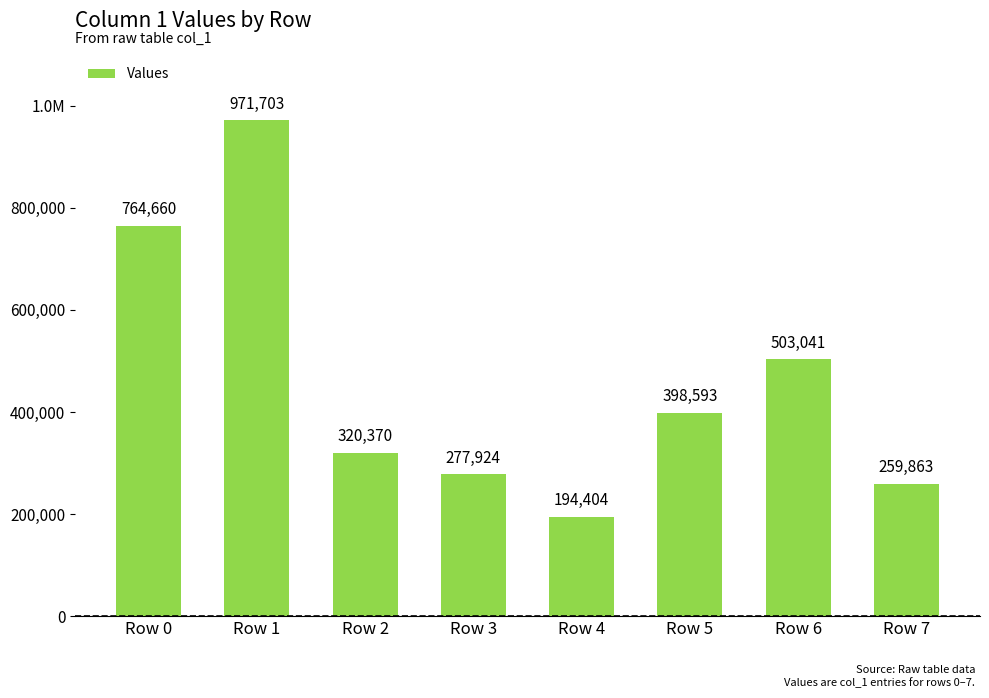

Reading left to right, what are all the values shown in this chart?

Row 0=764660	Row 1=971703	Row 2=320370	Row 3=277924	Row 4=194404	Row 5=398593	Row 6=503041	Row 7=259863